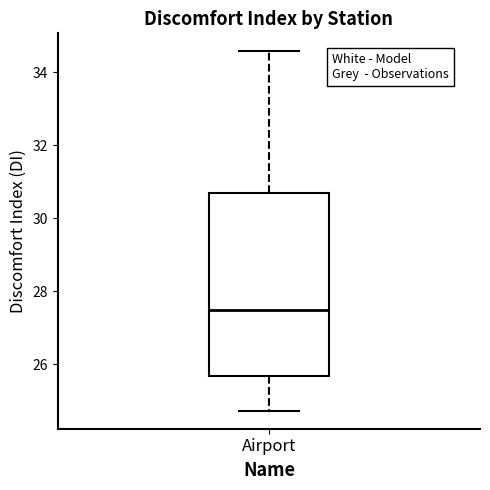

Transcribe this box plot: give where the median line is, the range the box spans, and where the two whiskers end, as read against the y-axis. The values are not printed on the chart, so give them approximately, as read against the axis.

median 27.4, box 25.6 to 30.6, whiskers 24.8 to 34.6